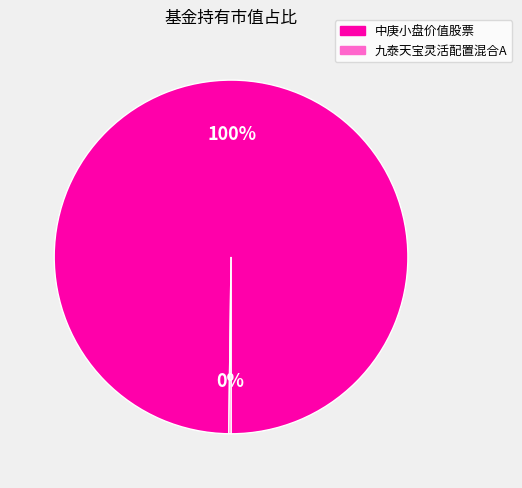

To the nearest percent, what is the average slice percentage?

50%